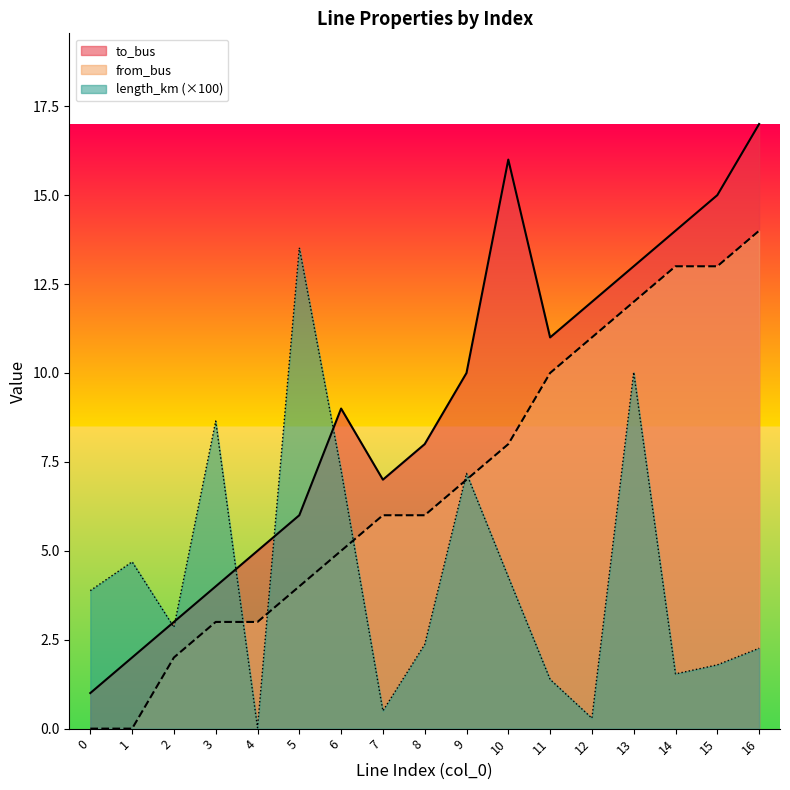

The value of from_bus at 12 is 18.1. True or false?

False